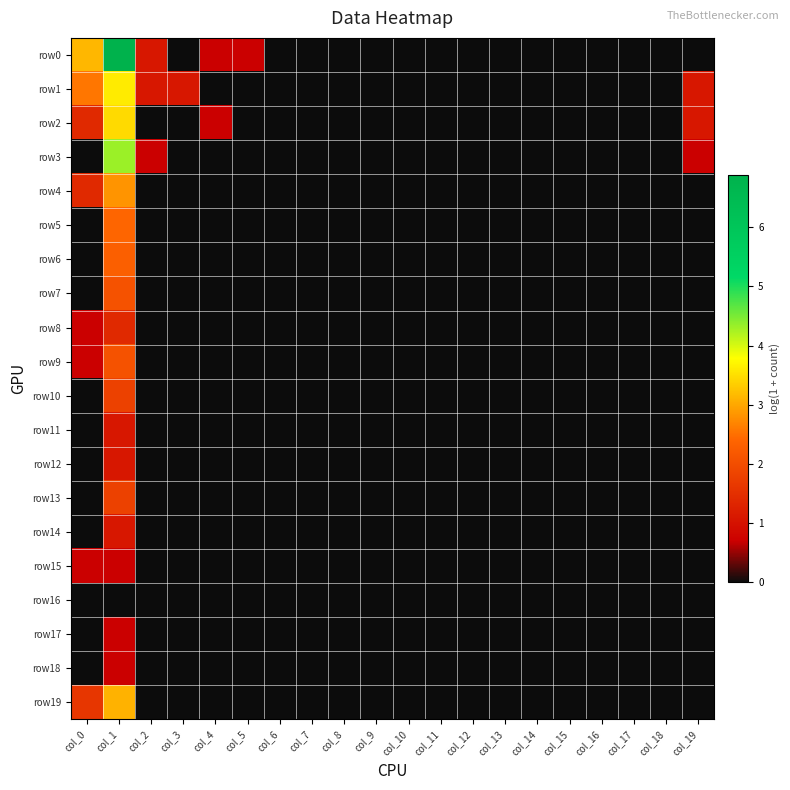

Reading left to right, extract all data points from this chart.

row0: col_0=3.1	col_1=6.9	col_2=1.1	col_3=0.0	col_4=0.7	col_5=0.7	col_6=0.0	col_7=0.0	col_8=0.0	col_9=0.0	col_10=0.0	col_11=0.0	col_12=0.0	col_13=0.0	col_14=0.0	col_15=0.0	col_16=0.0	col_17=0.0	col_18=0.0	col_19=0.0
row1: col_0=2.6	col_1=3.6	col_2=1.1	col_3=1.1	col_4=0.0	col_5=0.0	col_6=0.0	col_7=0.0	col_8=0.0	col_9=0.0	col_10=0.0	col_11=0.0	col_12=0.0	col_13=0.0	col_14=0.0	col_15=0.0	col_16=0.0	col_17=0.0	col_18=0.0	col_19=1.1
row2: col_0=1.4	col_1=3.5	col_2=0.0	col_3=0.0	col_4=0.7	col_5=0.0	col_6=0.0	col_7=0.0	col_8=0.0	col_9=0.0	col_10=0.0	col_11=0.0	col_12=0.0	col_13=0.0	col_14=0.0	col_15=0.0	col_16=0.0	col_17=0.0	col_18=0.0	col_19=1.1
row3: col_0=0.0	col_1=4.3	col_2=0.7	col_3=0.0	col_4=0.0	col_5=0.0	col_6=0.0	col_7=0.0	col_8=0.0	col_9=0.0	col_10=0.0	col_11=0.0	col_12=0.0	col_13=0.0	col_14=0.0	col_15=0.0	col_16=0.0	col_17=0.0	col_18=0.0	col_19=0.7
row4: col_0=1.4	col_1=2.8	col_2=0.0	col_3=0.0	col_4=0.0	col_5=0.0	col_6=0.0	col_7=0.0	col_8=0.0	col_9=0.0	col_10=0.0	col_11=0.0	col_12=0.0	col_13=0.0	col_14=0.0	col_15=0.0	col_16=0.0	col_17=0.0	col_18=0.0	col_19=0.0
row5: col_0=0.0	col_1=2.4	col_2=0.0	col_3=0.0	col_4=0.0	col_5=0.0	col_6=0.0	col_7=0.0	col_8=0.0	col_9=0.0	col_10=0.0	col_11=0.0	col_12=0.0	col_13=0.0	col_14=0.0	col_15=0.0	col_16=0.0	col_17=0.0	col_18=0.0	col_19=0.0
row6: col_0=0.0	col_1=2.3	col_2=0.0	col_3=0.0	col_4=0.0	col_5=0.0	col_6=0.0	col_7=0.0	col_8=0.0	col_9=0.0	col_10=0.0	col_11=0.0	col_12=0.0	col_13=0.0	col_14=0.0	col_15=0.0	col_16=0.0	col_17=0.0	col_18=0.0	col_19=0.0
row7: col_0=0.0	col_1=2.1	col_2=0.0	col_3=0.0	col_4=0.0	col_5=0.0	col_6=0.0	col_7=0.0	col_8=0.0	col_9=0.0	col_10=0.0	col_11=0.0	col_12=0.0	col_13=0.0	col_14=0.0	col_15=0.0	col_16=0.0	col_17=0.0	col_18=0.0	col_19=0.0
row8: col_0=0.7	col_1=1.4	col_2=0.0	col_3=0.0	col_4=0.0	col_5=0.0	col_6=0.0	col_7=0.0	col_8=0.0	col_9=0.0	col_10=0.0	col_11=0.0	col_12=0.0	col_13=0.0	col_14=0.0	col_15=0.0	col_16=0.0	col_17=0.0	col_18=0.0	col_19=0.0
row9: col_0=0.7	col_1=2.1	col_2=0.0	col_3=0.0	col_4=0.0	col_5=0.0	col_6=0.0	col_7=0.0	col_8=0.0	col_9=0.0	col_10=0.0	col_11=0.0	col_12=0.0	col_13=0.0	col_14=0.0	col_15=0.0	col_16=0.0	col_17=0.0	col_18=0.0	col_19=0.0
row10: col_0=0.0	col_1=1.8	col_2=0.0	col_3=0.0	col_4=0.0	col_5=0.0	col_6=0.0	col_7=0.0	col_8=0.0	col_9=0.0	col_10=0.0	col_11=0.0	col_12=0.0	col_13=0.0	col_14=0.0	col_15=0.0	col_16=0.0	col_17=0.0	col_18=0.0	col_19=0.0
row11: col_0=0.0	col_1=1.1	col_2=0.0	col_3=0.0	col_4=0.0	col_5=0.0	col_6=0.0	col_7=0.0	col_8=0.0	col_9=0.0	col_10=0.0	col_11=0.0	col_12=0.0	col_13=0.0	col_14=0.0	col_15=0.0	col_16=0.0	col_17=0.0	col_18=0.0	col_19=0.0
row12: col_0=0.0	col_1=1.1	col_2=0.0	col_3=0.0	col_4=0.0	col_5=0.0	col_6=0.0	col_7=0.0	col_8=0.0	col_9=0.0	col_10=0.0	col_11=0.0	col_12=0.0	col_13=0.0	col_14=0.0	col_15=0.0	col_16=0.0	col_17=0.0	col_18=0.0	col_19=0.0
row13: col_0=0.0	col_1=1.8	col_2=0.0	col_3=0.0	col_4=0.0	col_5=0.0	col_6=0.0	col_7=0.0	col_8=0.0	col_9=0.0	col_10=0.0	col_11=0.0	col_12=0.0	col_13=0.0	col_14=0.0	col_15=0.0	col_16=0.0	col_17=0.0	col_18=0.0	col_19=0.0
row14: col_0=0.0	col_1=1.1	col_2=0.0	col_3=0.0	col_4=0.0	col_5=0.0	col_6=0.0	col_7=0.0	col_8=0.0	col_9=0.0	col_10=0.0	col_11=0.0	col_12=0.0	col_13=0.0	col_14=0.0	col_15=0.0	col_16=0.0	col_17=0.0	col_18=0.0	col_19=0.0
row15: col_0=0.7	col_1=0.7	col_2=0.0	col_3=0.0	col_4=0.0	col_5=0.0	col_6=0.0	col_7=0.0	col_8=0.0	col_9=0.0	col_10=0.0	col_11=0.0	col_12=0.0	col_13=0.0	col_14=0.0	col_15=0.0	col_16=0.0	col_17=0.0	col_18=0.0	col_19=0.0
row16: col_0=0.0	col_1=0.0	col_2=0.0	col_3=0.0	col_4=0.0	col_5=0.0	col_6=0.0	col_7=0.0	col_8=0.0	col_9=0.0	col_10=0.0	col_11=0.0	col_12=0.0	col_13=0.0	col_14=0.0	col_15=0.0	col_16=0.0	col_17=0.0	col_18=0.0	col_19=0.0
row17: col_0=0.0	col_1=0.7	col_2=0.0	col_3=0.0	col_4=0.0	col_5=0.0	col_6=0.0	col_7=0.0	col_8=0.0	col_9=0.0	col_10=0.0	col_11=0.0	col_12=0.0	col_13=0.0	col_14=0.0	col_15=0.0	col_16=0.0	col_17=0.0	col_18=0.0	col_19=0.0
row18: col_0=0.0	col_1=0.7	col_2=0.0	col_3=0.0	col_4=0.0	col_5=0.0	col_6=0.0	col_7=0.0	col_8=0.0	col_9=0.0	col_10=0.0	col_11=0.0	col_12=0.0	col_13=0.0	col_14=0.0	col_15=0.0	col_16=0.0	col_17=0.0	col_18=0.0	col_19=0.0
row19: col_0=1.6	col_1=3.1	col_2=0.0	col_3=0.0	col_4=0.0	col_5=0.0	col_6=0.0	col_7=0.0	col_8=0.0	col_9=0.0	col_10=0.0	col_11=0.0	col_12=0.0	col_13=0.0	col_14=0.0	col_15=0.0	col_16=0.0	col_17=0.0	col_18=0.0	col_19=0.0